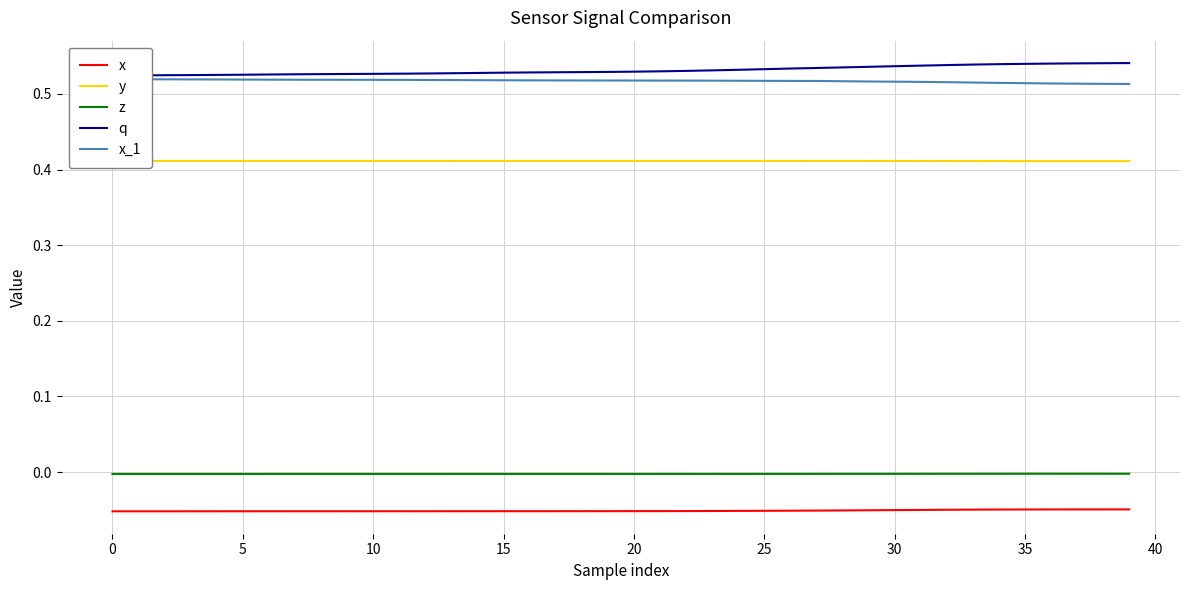

Does the chart display data point markers on the line(s)?

No